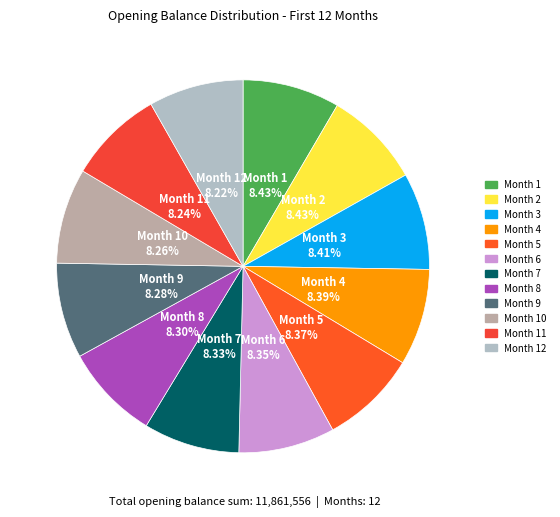

Is there a majority slice in this chart?

No